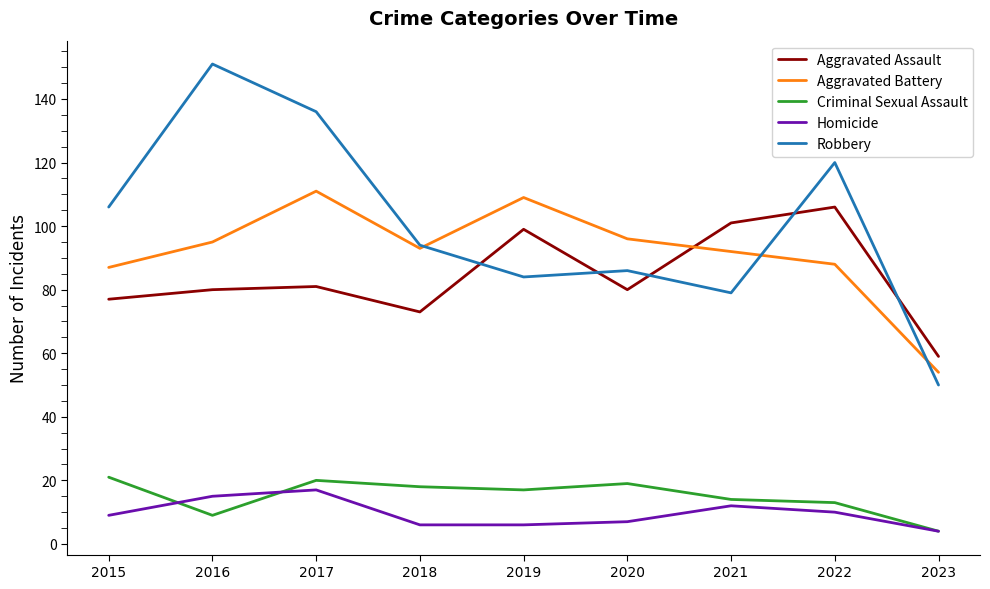

What is the highest value of the Aggravated Battery series?

111